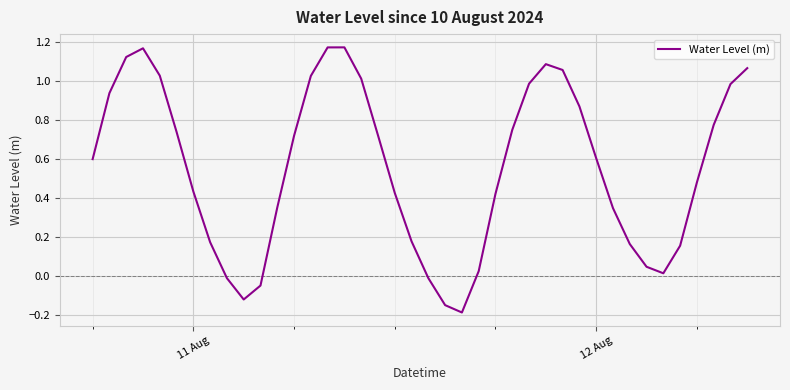

What is the difference between the maximum and minimum values?

1.4